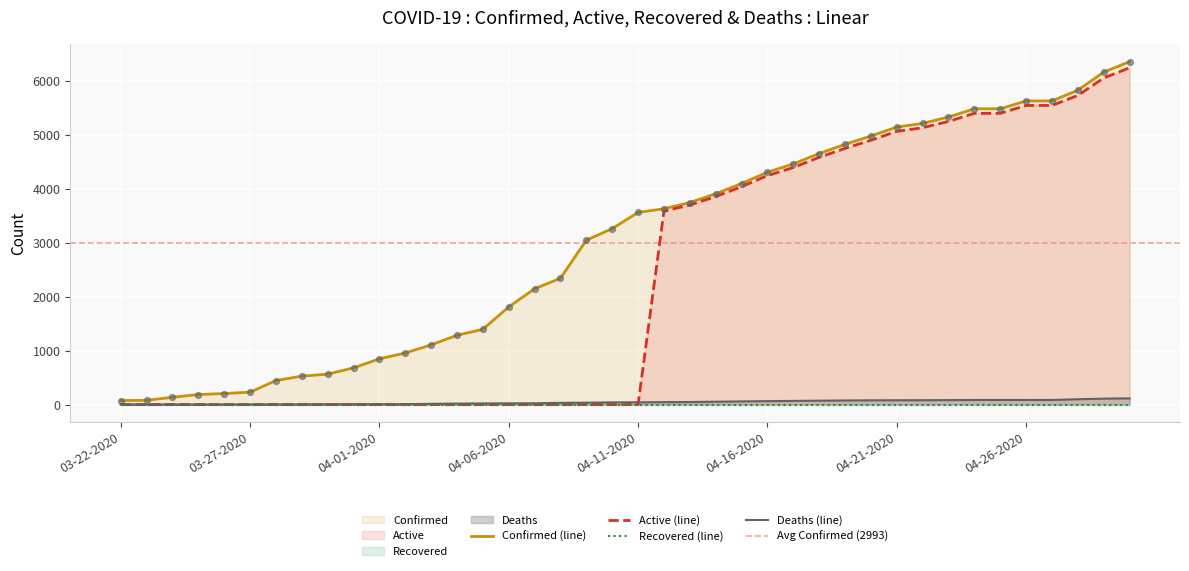

Which series contains the highest Y value?

Confirmed